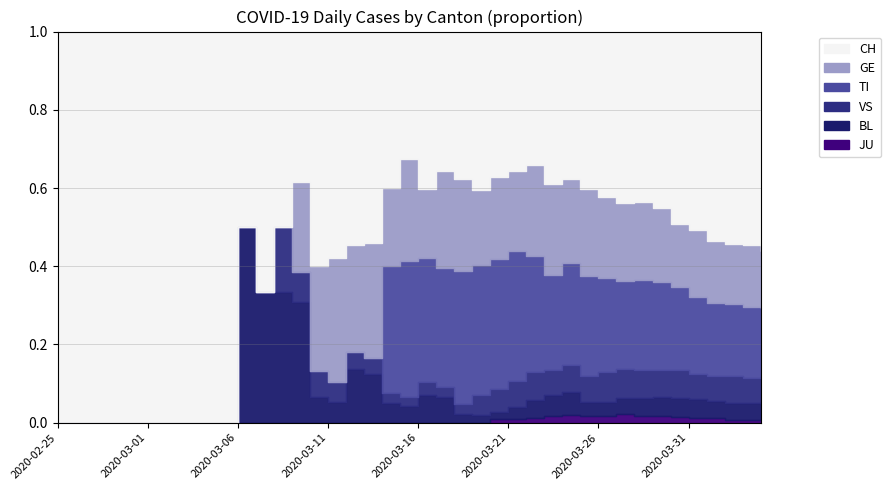

True or false: CH and TI cross at least once.

False